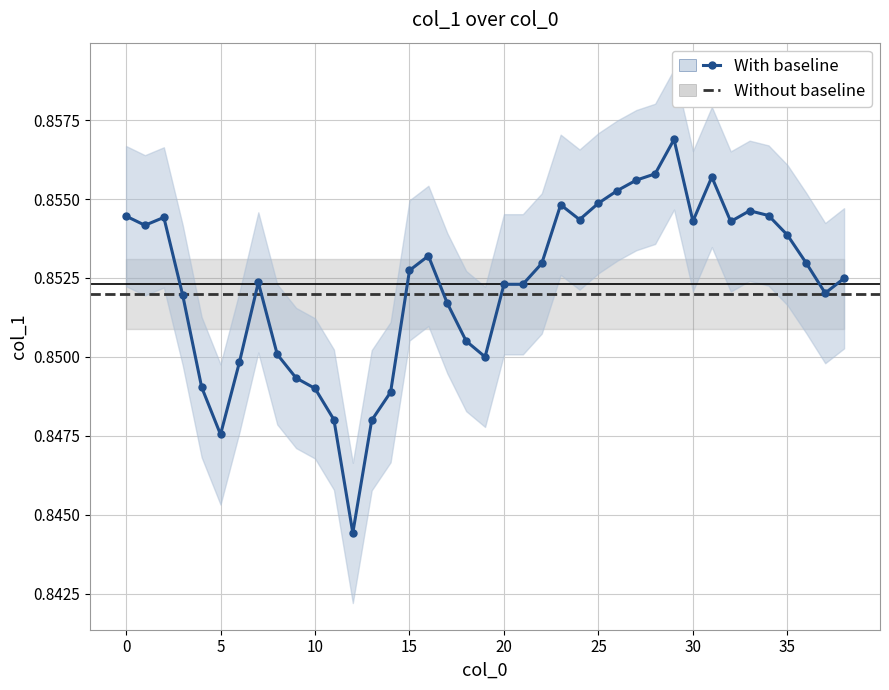

What is the sum of the values at 29 and 0?

1.7